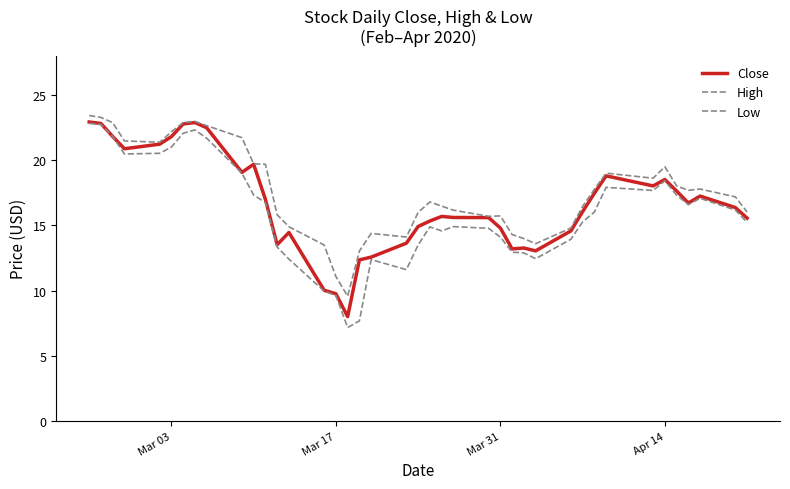

True or false: Close and High intersect in this chart.

False